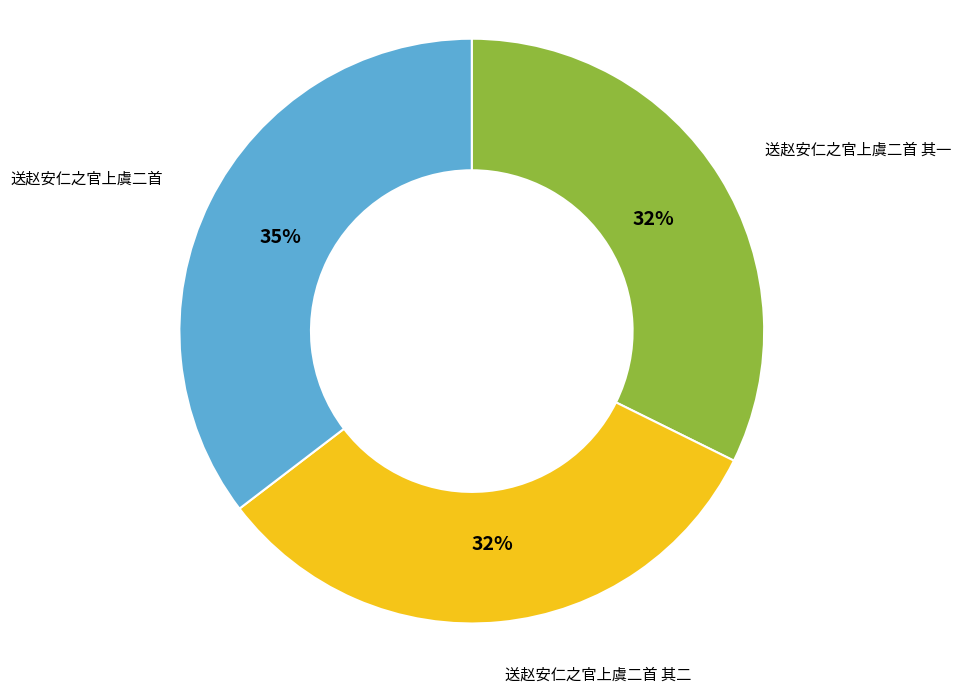

Approximately how many times larger is the value at 送赵安仁之官上虞二首 其一 compared to 送赵安仁之官上虞二首?

0.9